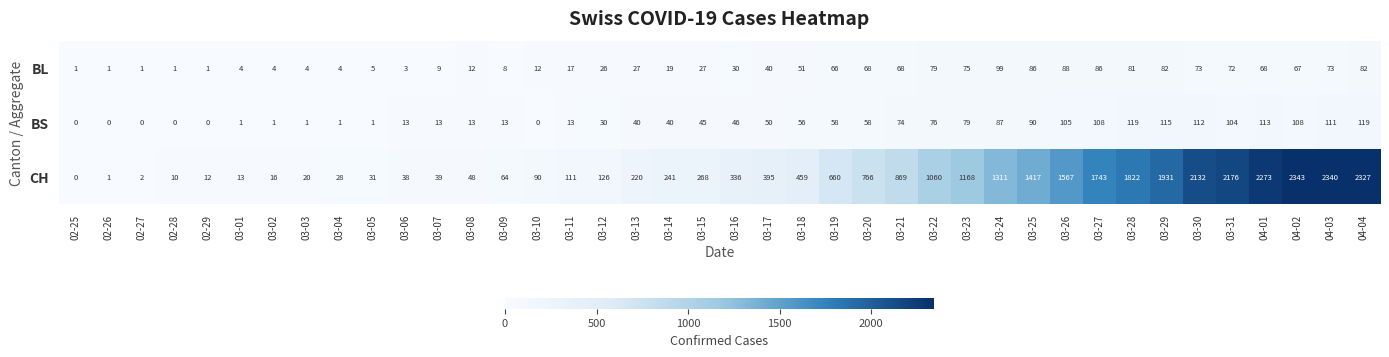

Which category has the highest value across all series?

04-02